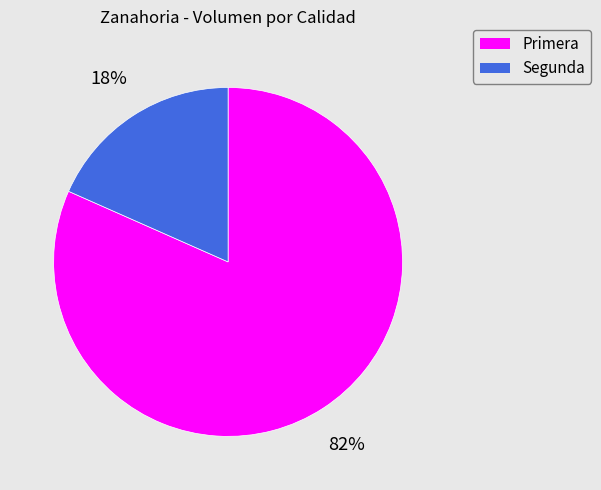

Count the number of slices in the pie.

2